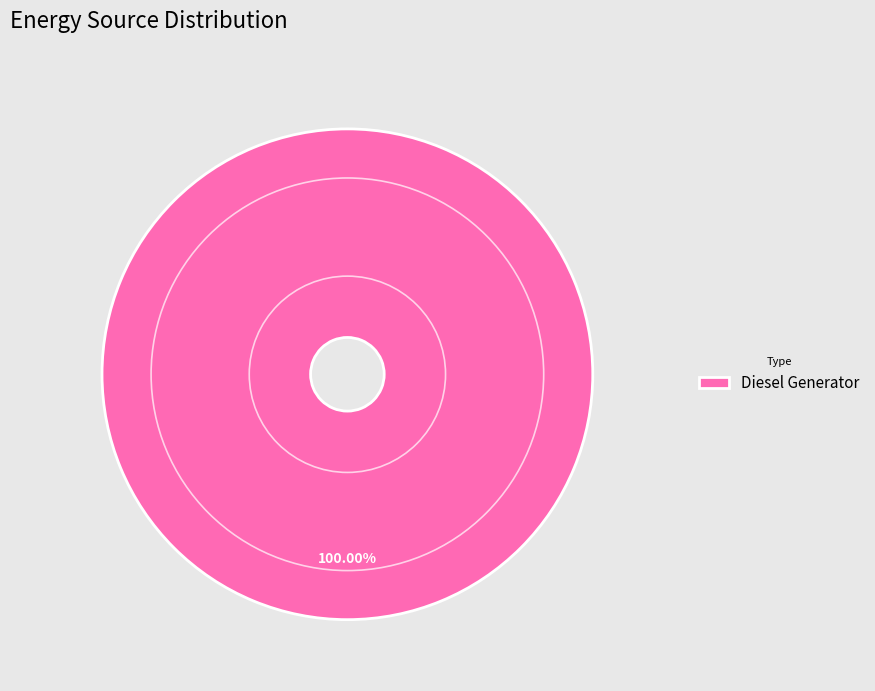

Rank the categories by value from highest to lowest.

Diesel Generator